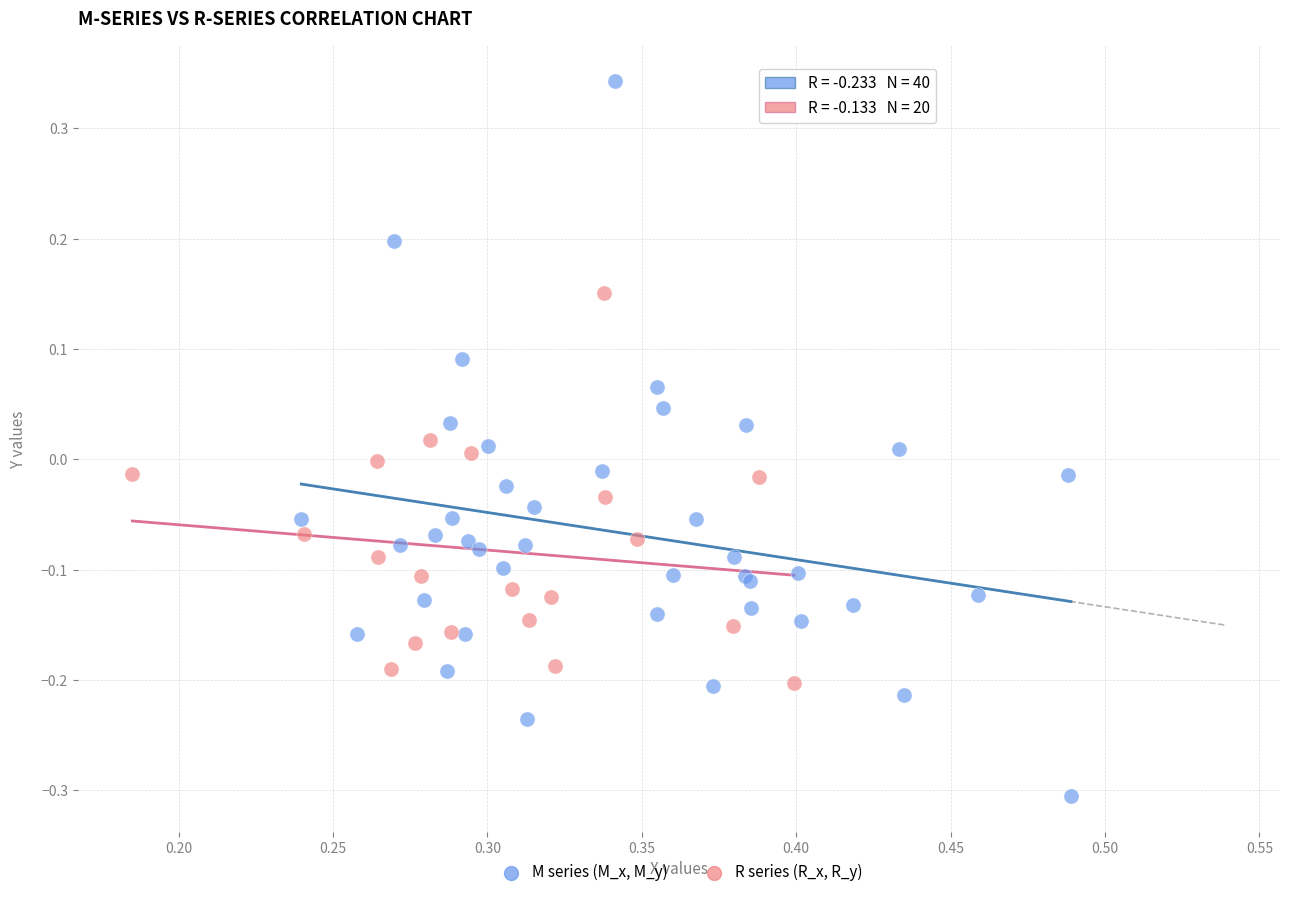

Which series has the widest spread of Y values?

M series (M_x, M_y)